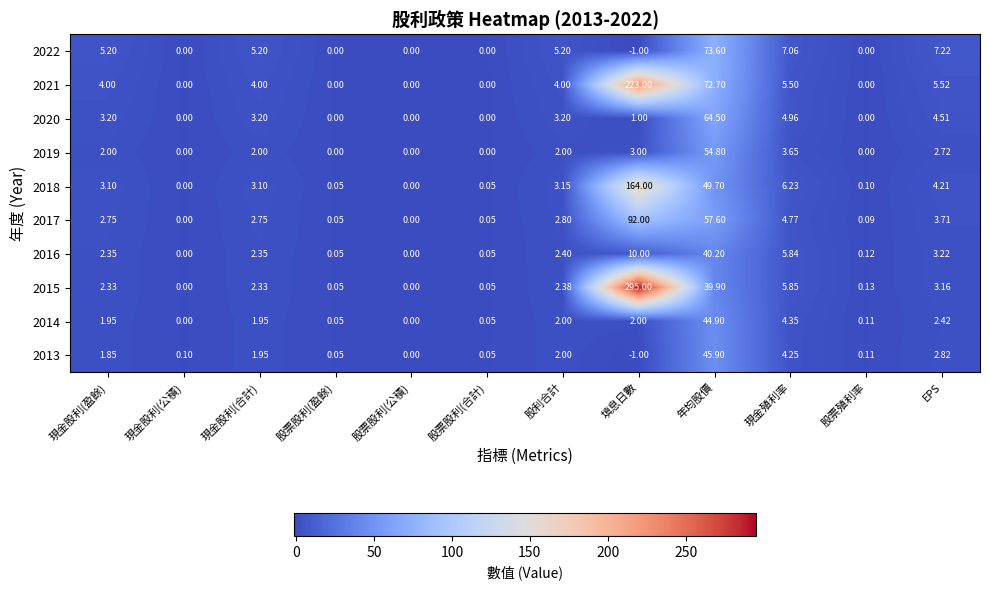

How many values in the 2018 series are below 3?

5